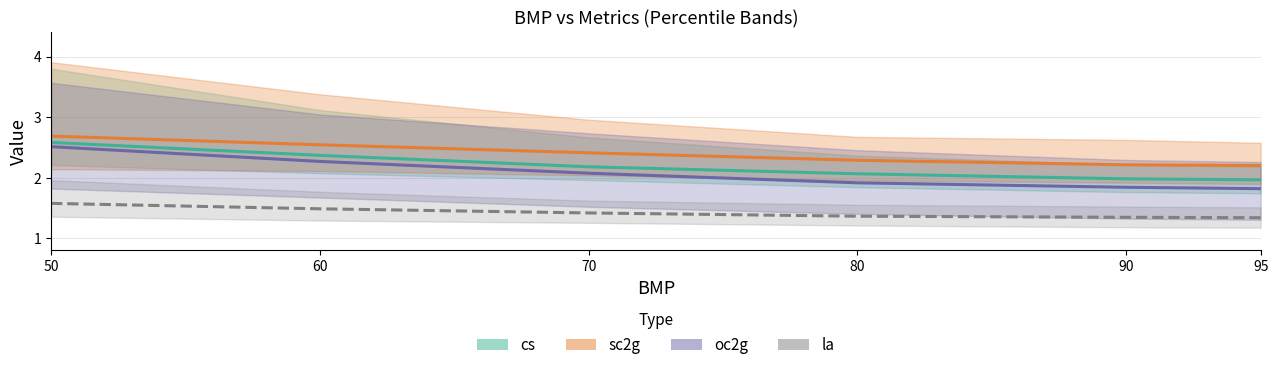

Which has a higher value, 90 or 80?

80